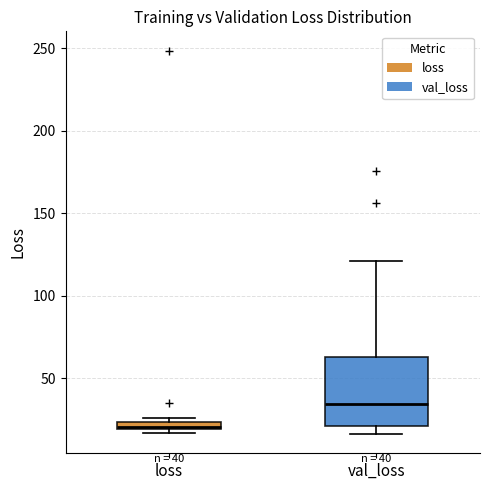

Which box has the highest median line?

val_loss